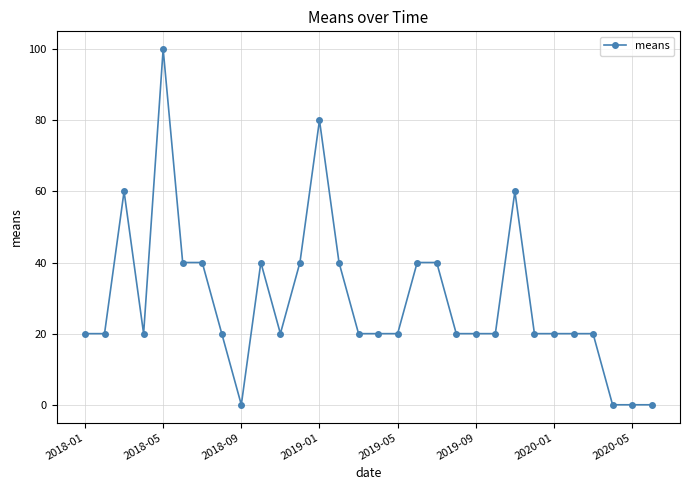

What is the value of the 8th point from the left?

20